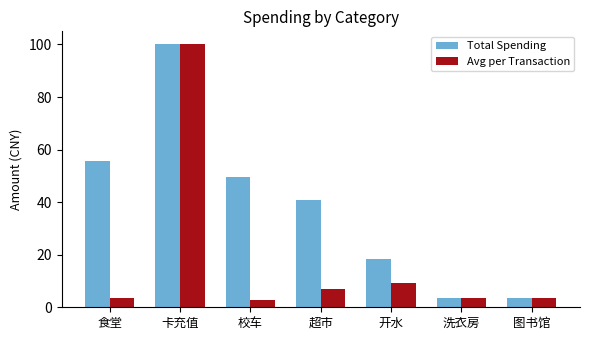

At how many categories does at least one series exceed 46?

3